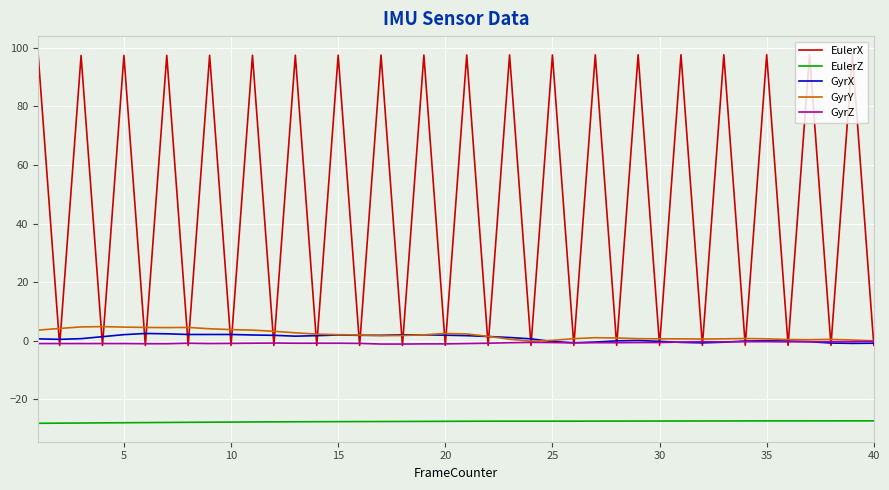

What is the sum of all EulerX values?

1920.0